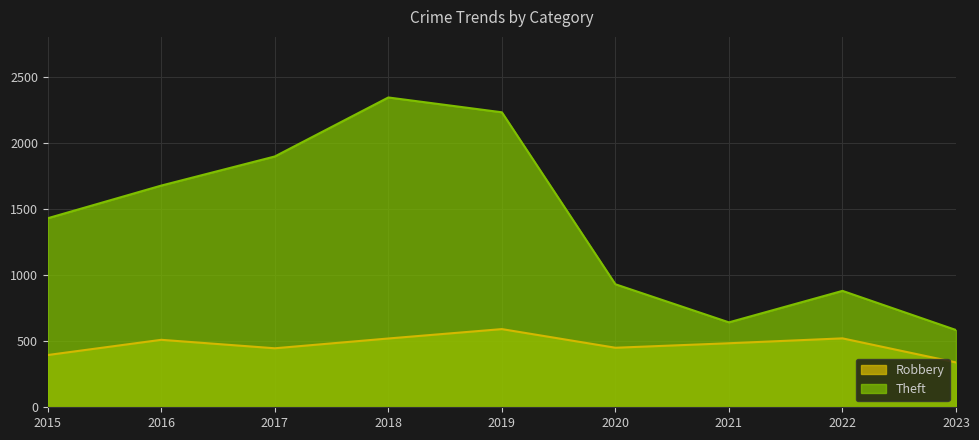

True or false: Theft and Robbery intersect in this chart.

False